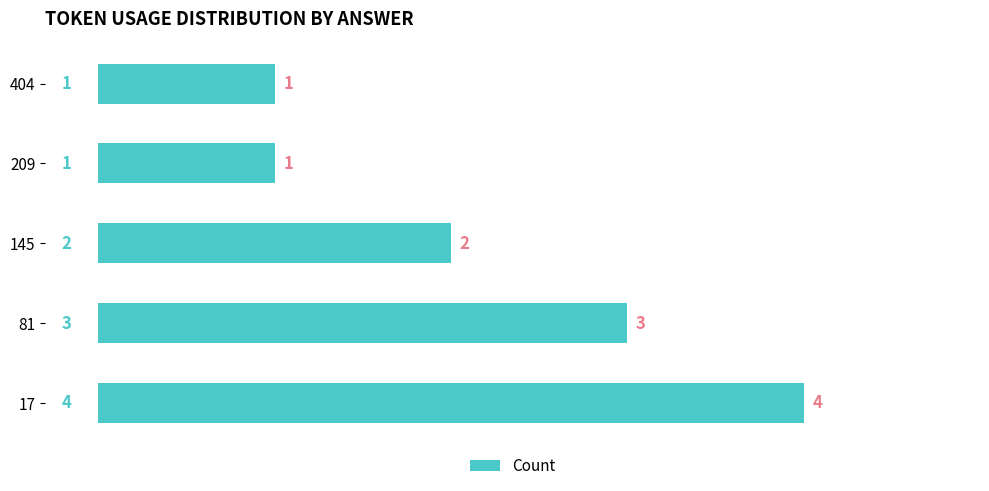

What is the change in value from 17 to 404?

-3